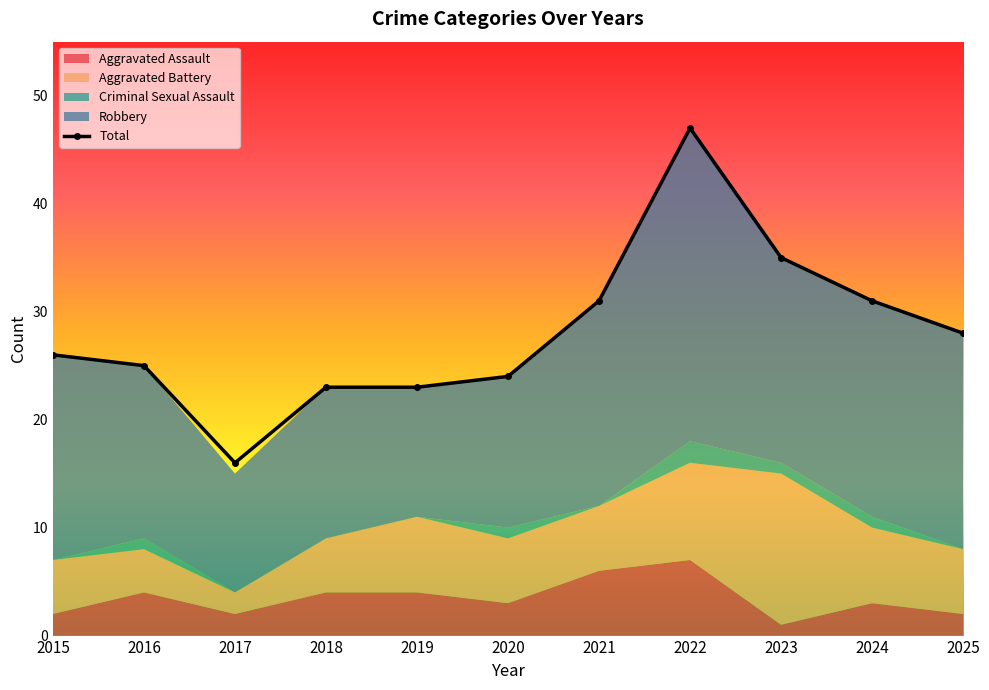

True or false: Total and Aggravated Battery cross at least once.

False